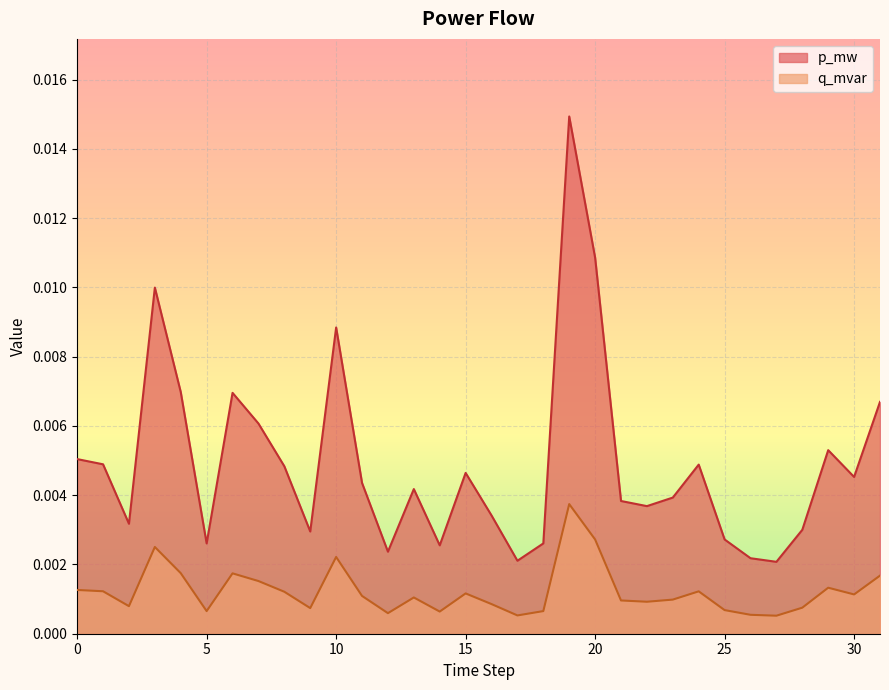

True or false: q_mvar has a value of 0.0 at 29.

False